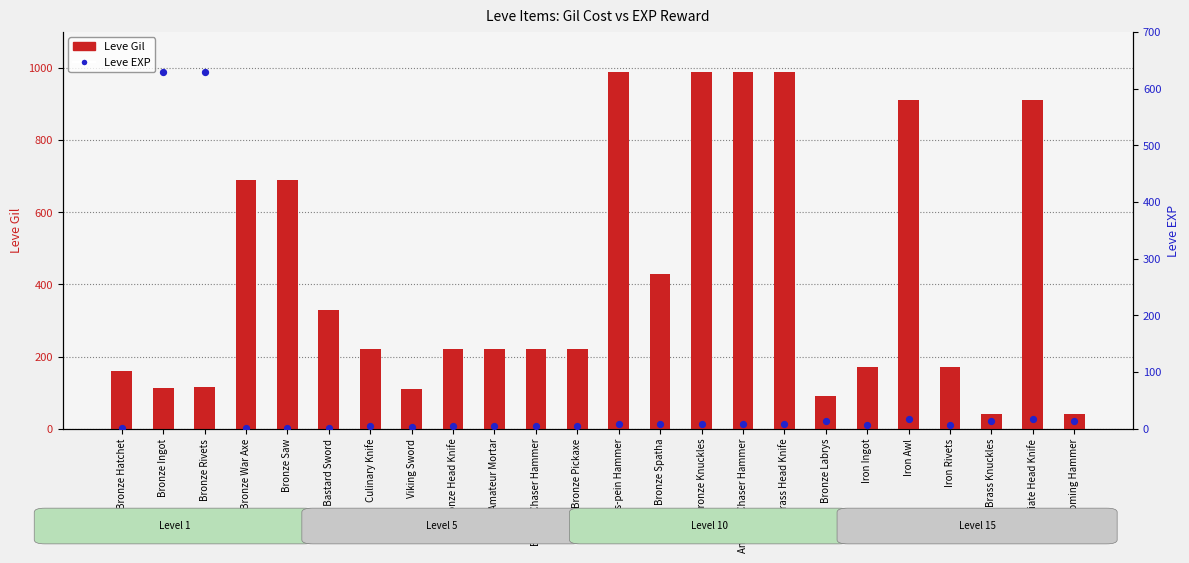

Which series contains the highest Y value?

Leve Gil